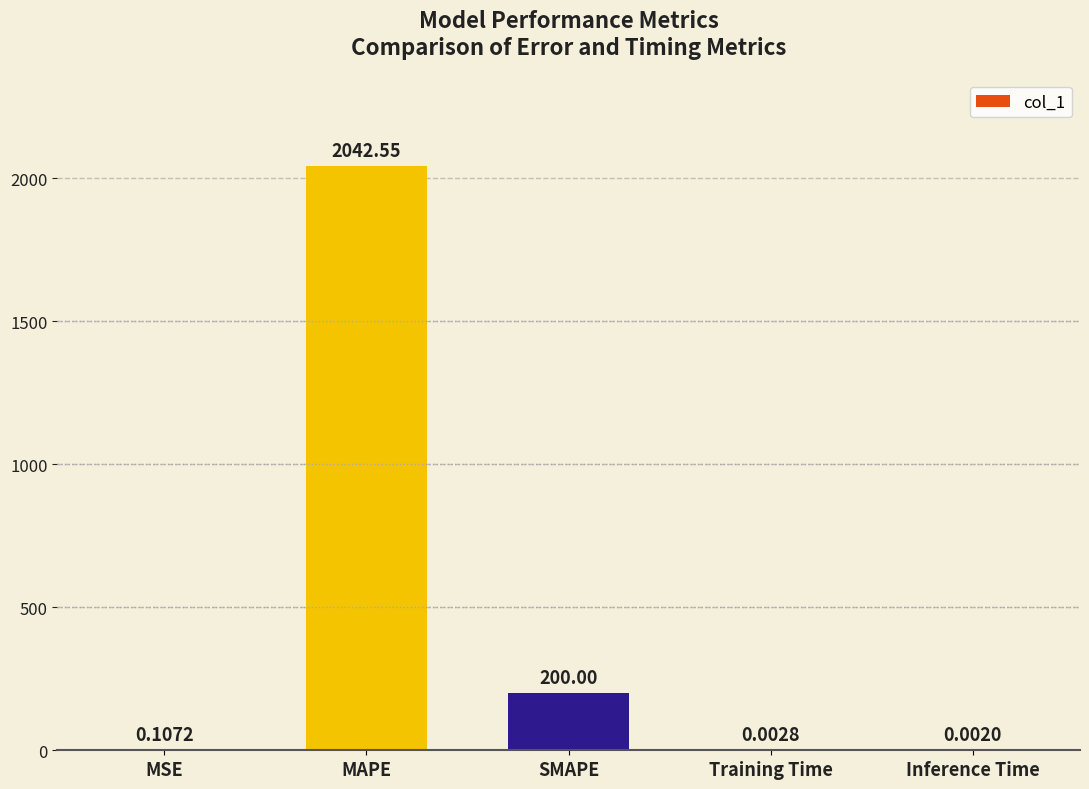

What is the sum of the values at Inference Time and SMAPE?

200.0